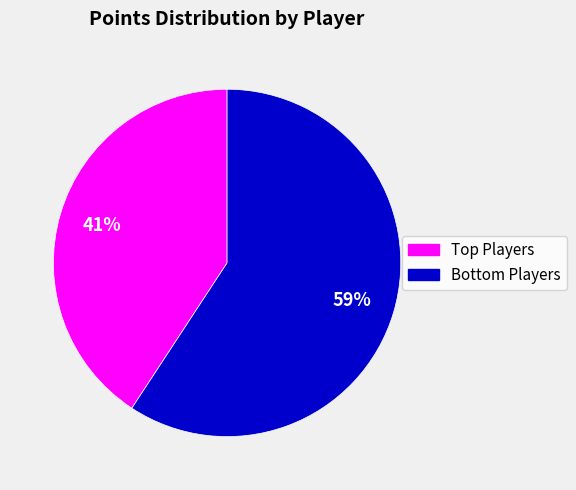

Is there any slice that represents more than half of the pie?

Yes